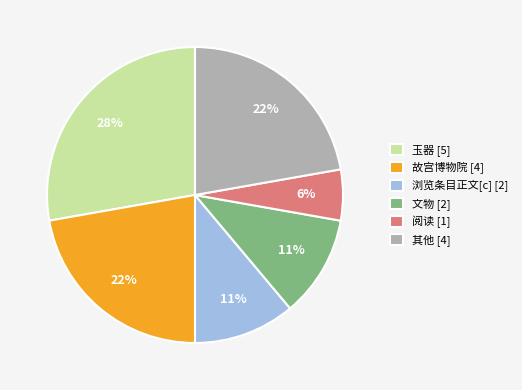

Between 其他 [4] and 阅读 [1], which is larger?

其他 [4]